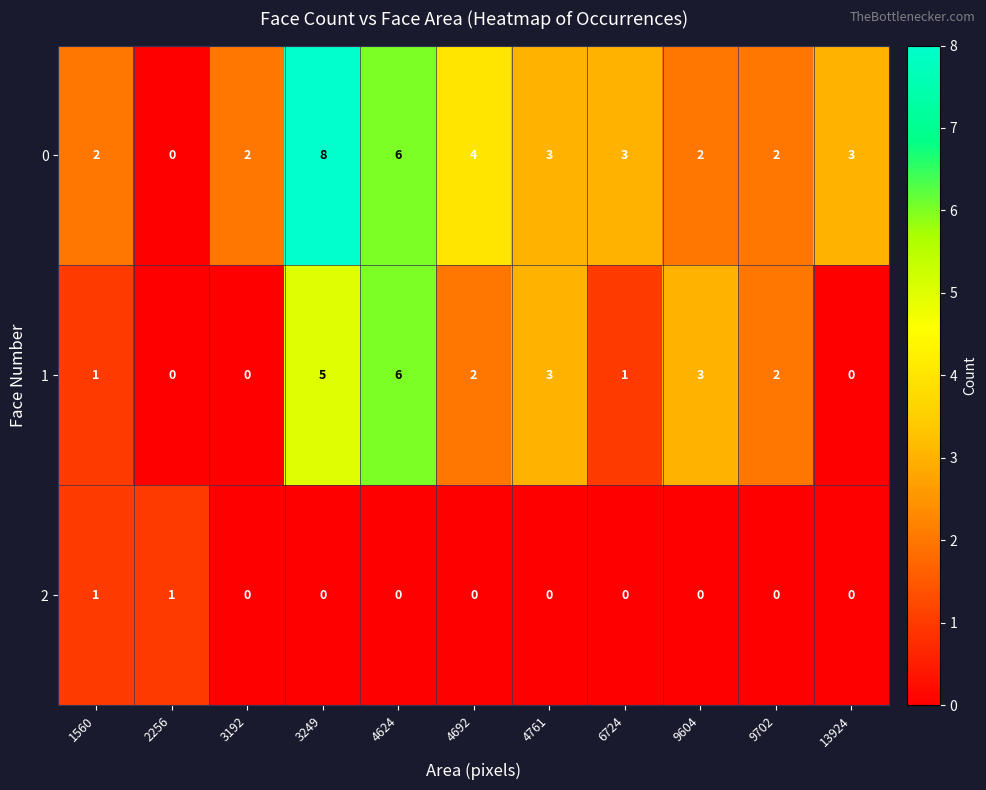

What is the difference between the highest and lowest values at 9604?

3